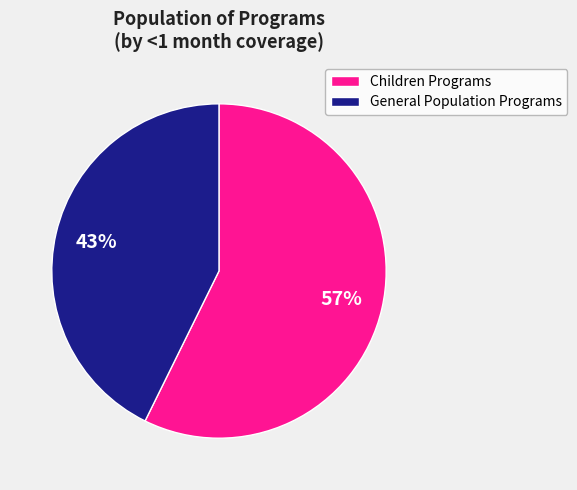

Rank the categories by value from highest to lowest.

Children Programs, General Population Programs